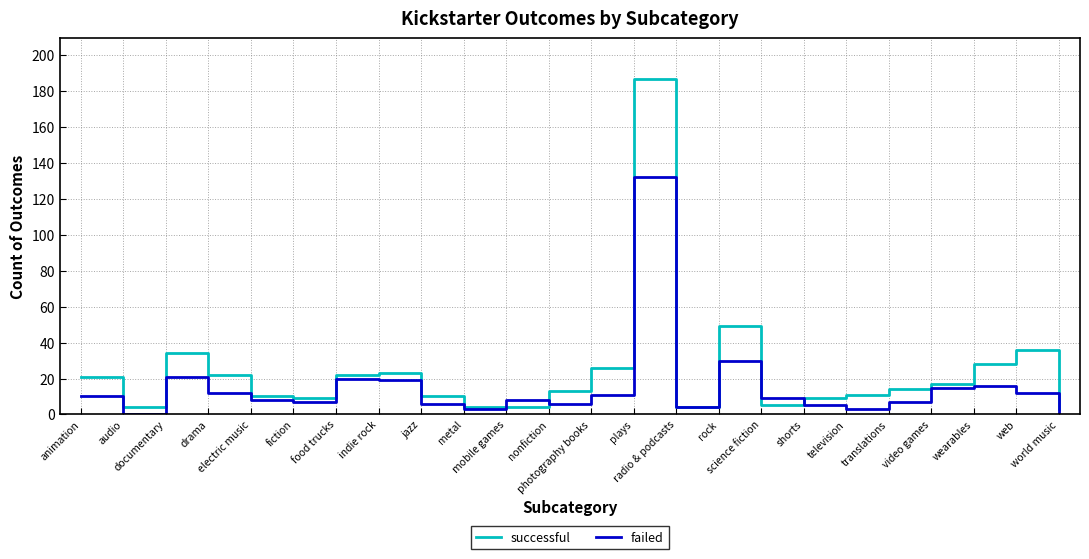

True or false: failed has more than 0 interior local peaks.

True